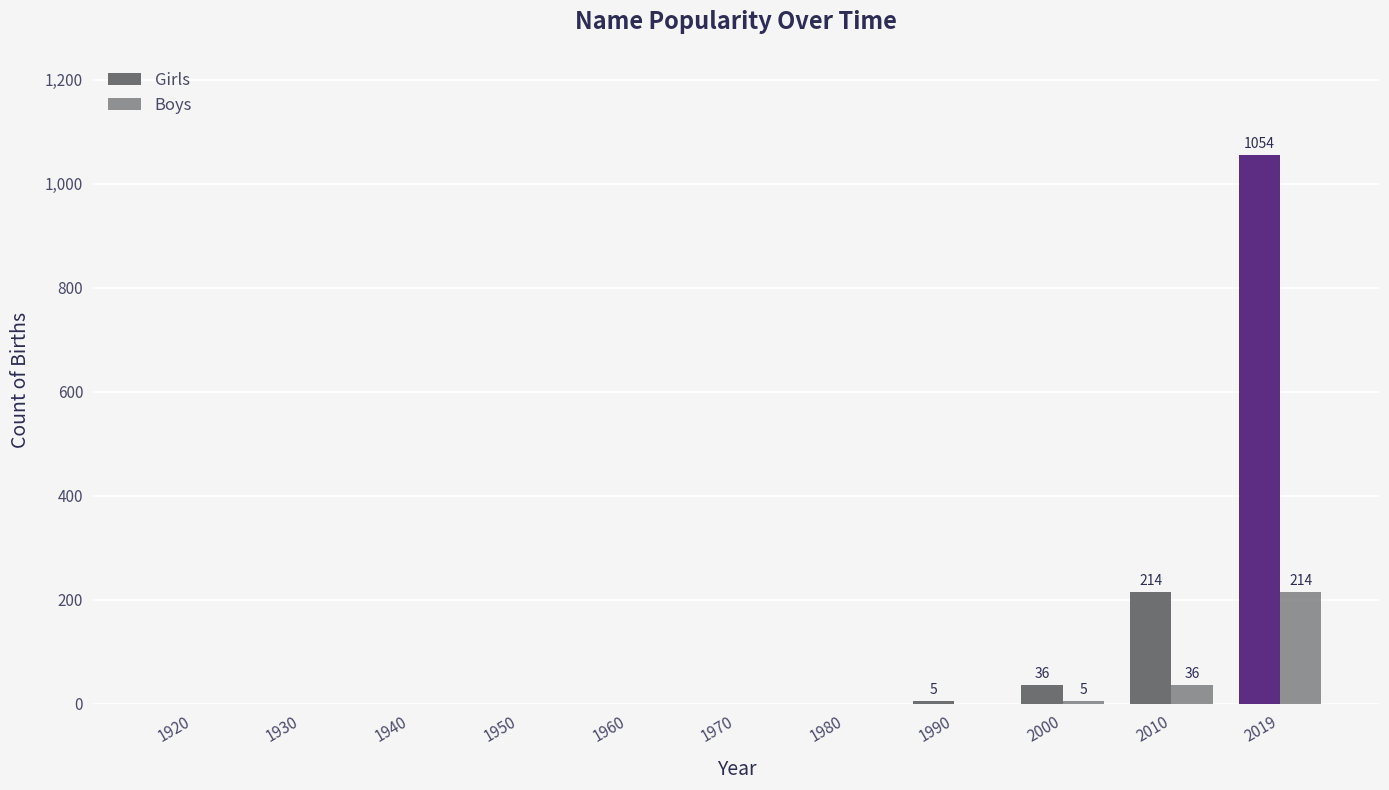

How many series are shown in this chart?

2